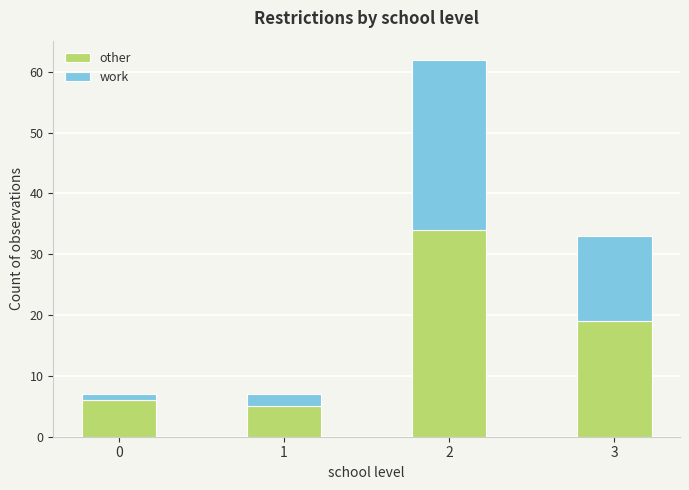

What is the difference between the maximum and minimum values in the other series?

29